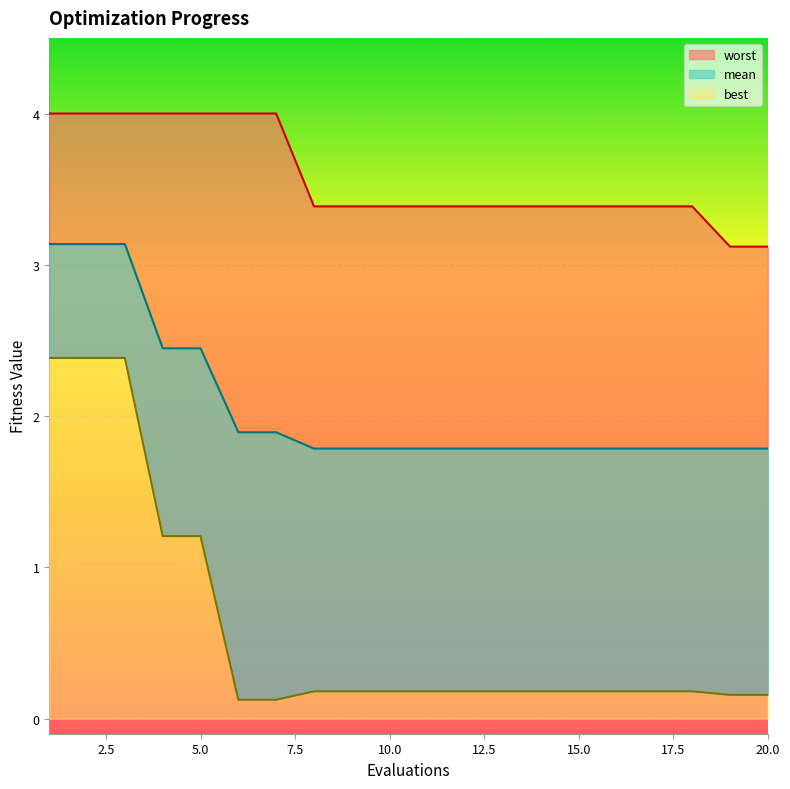

True or false: mean and best cross at least once.

False